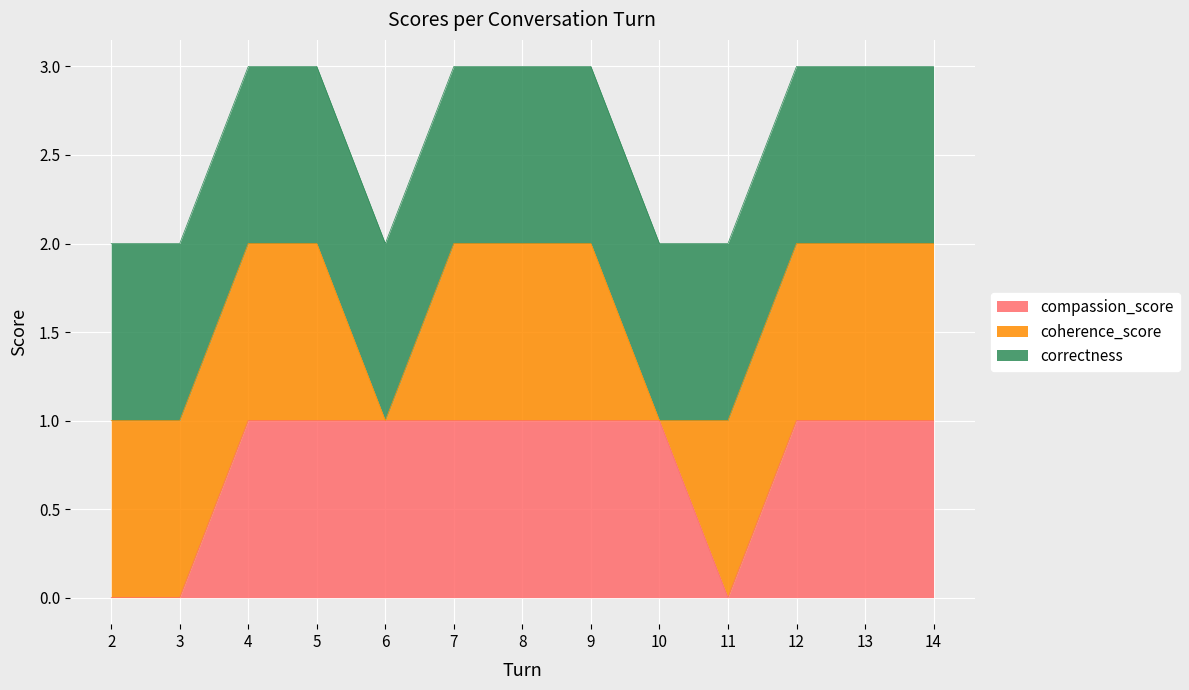

What is the value of the coherence_score point at the 6th from the left?

1